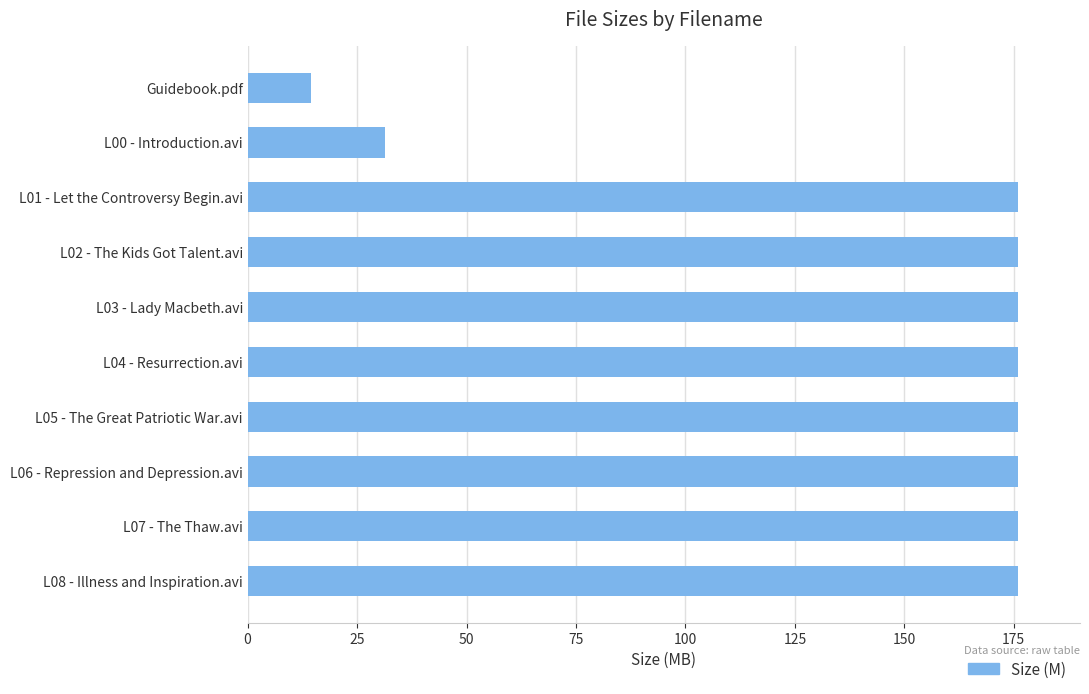

Are the bars grouped side by side (vs. stacked)?

No